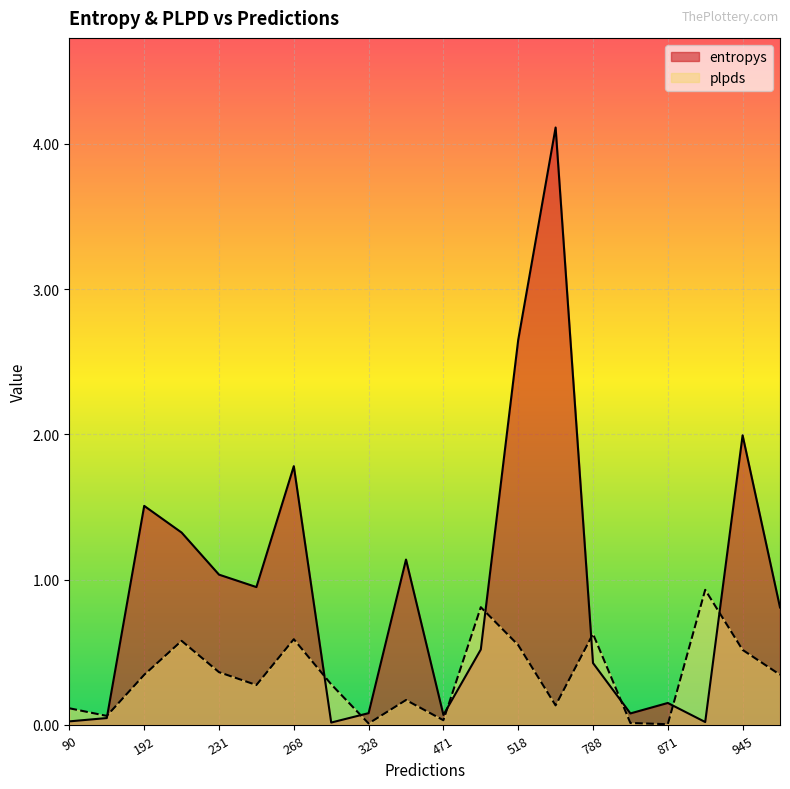

At which label is plpds closest to 0?

871